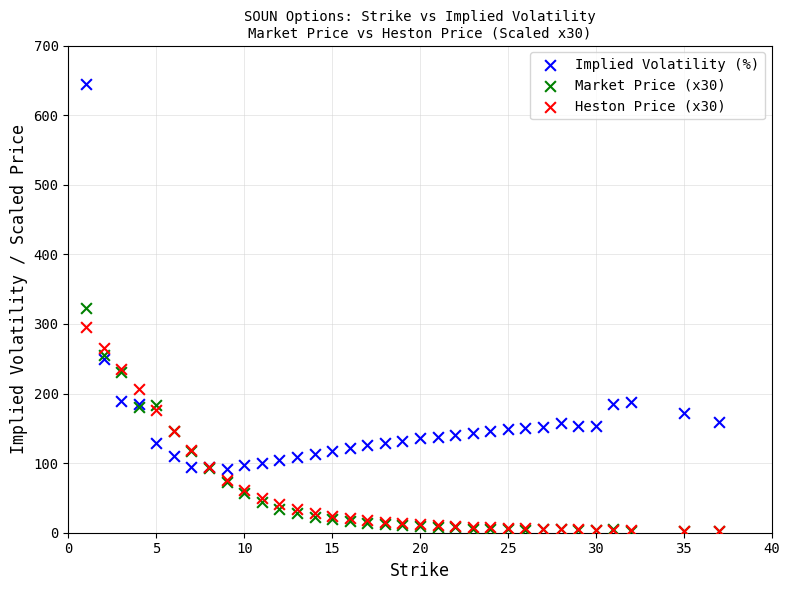

In the Implied Volatility (%) series, what Y value is closest to 367?

249.8